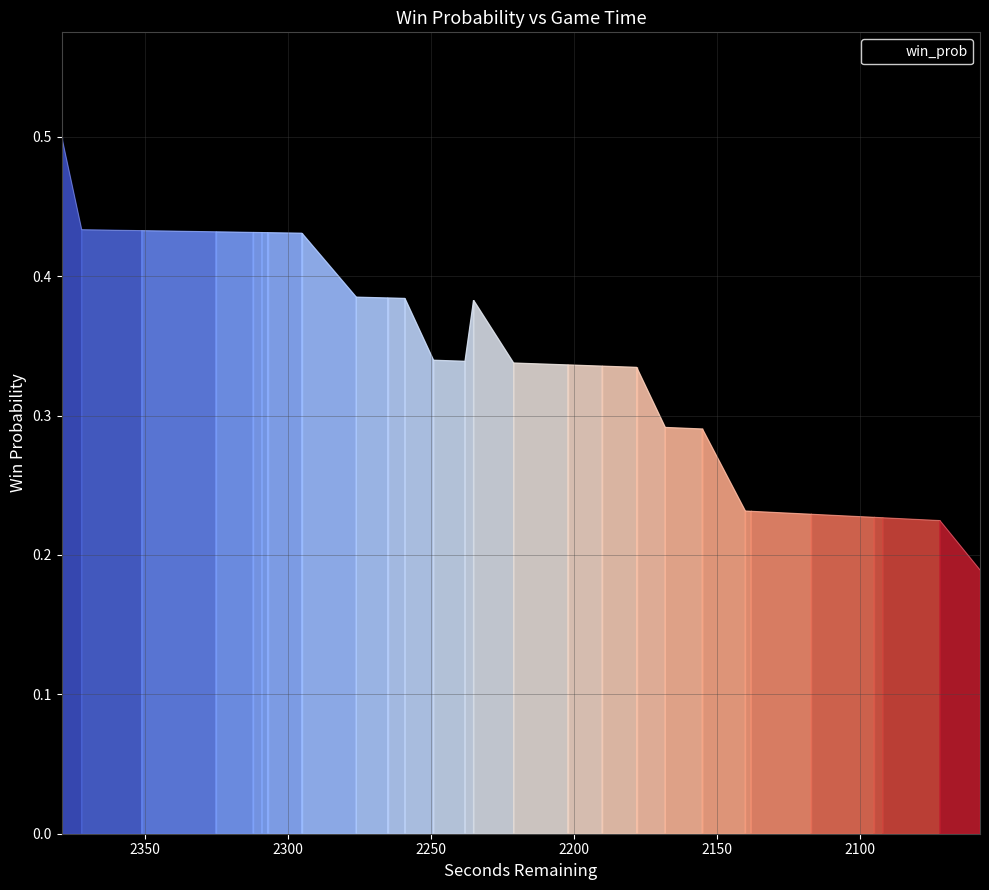

How many interior local valleys (lower than both neighbors) does the data have?

1